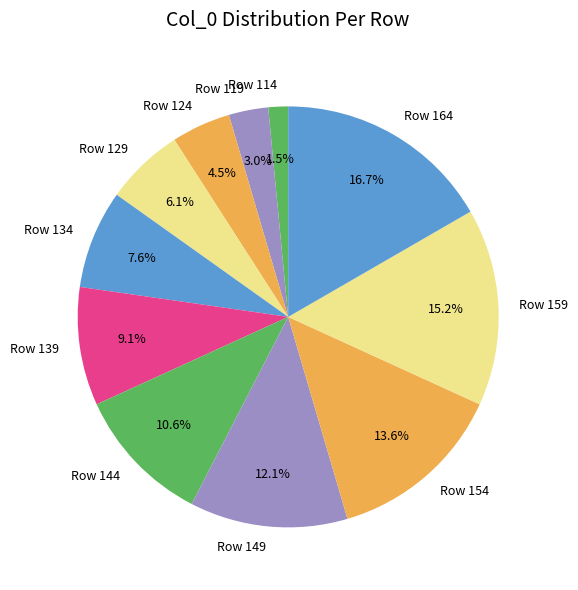

Approximately how many times larger is the value at Row 129 compared to Row 159?

0.4